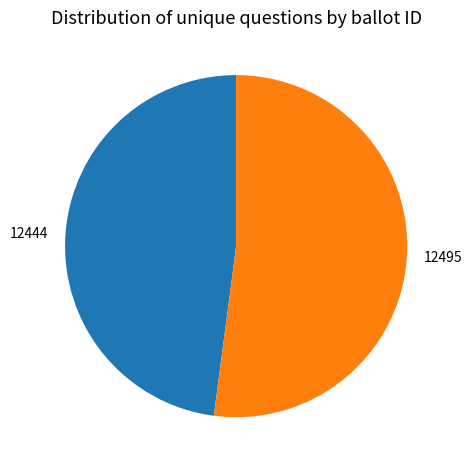

Which slice is the smallest?

12444